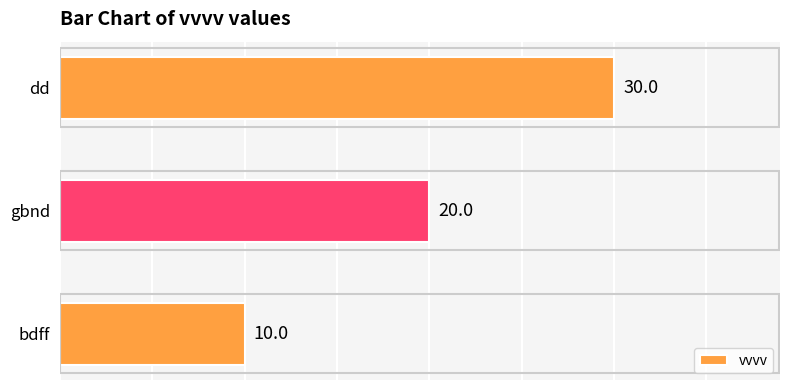

The chart shows a value of 15 at bdff. True or false?

False